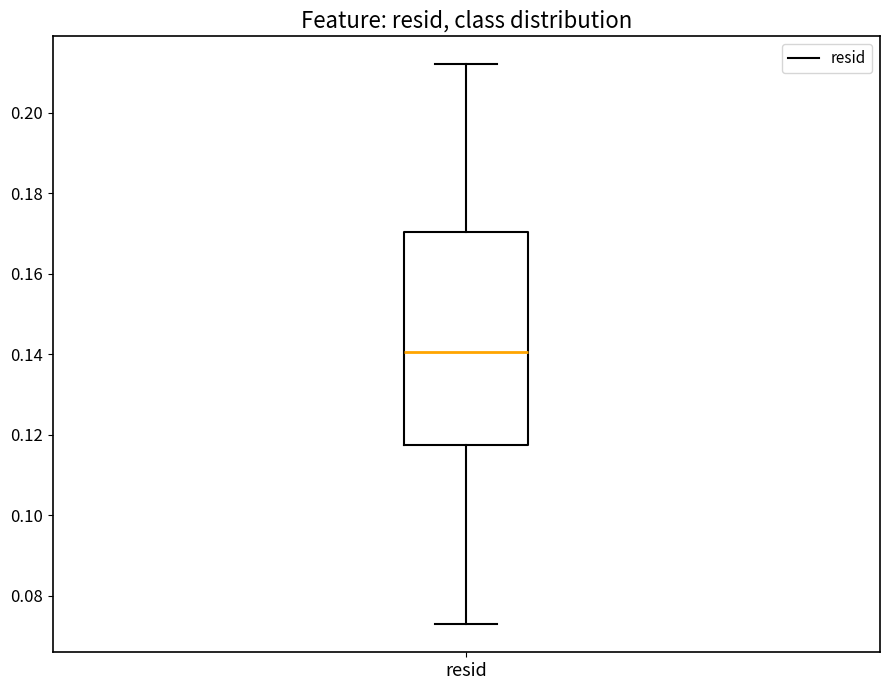

Transcribe this box plot: give where the median line is, the range the box spans, and where the two whiskers end, as read against the y-axis. The values are not printed on the chart, so give them approximately, as read against the axis.

median 0.140, box 0.118 to 0.170, whiskers 0.072 to 0.212